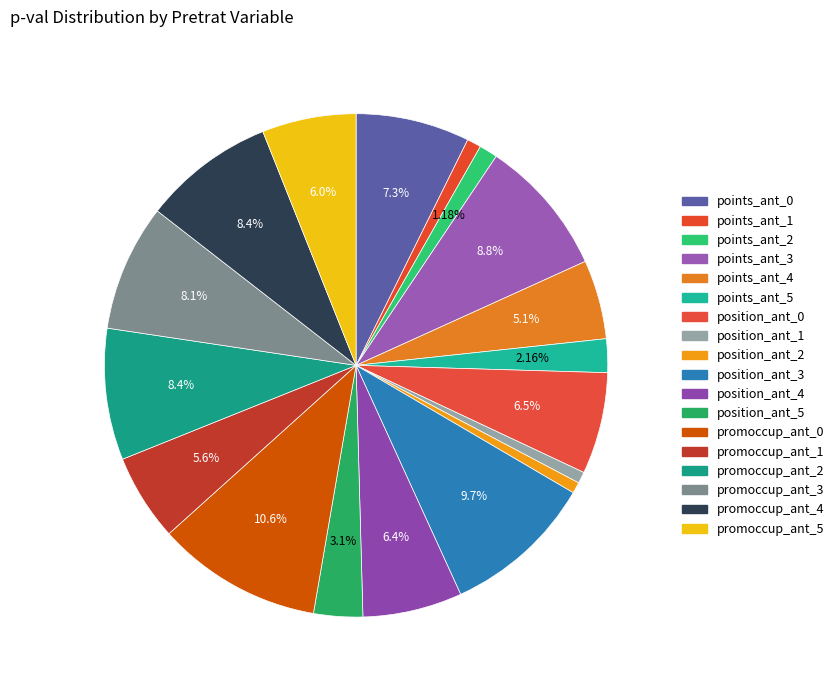

Is the sum of promoccup_ant_3 and promoccup_ant_0 greater than half?

No